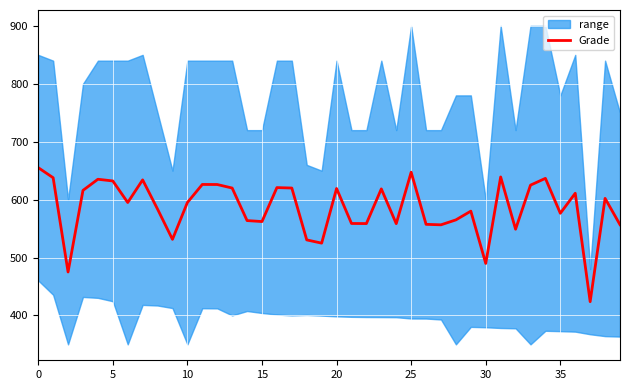

How many lines are shown in the chart?

1